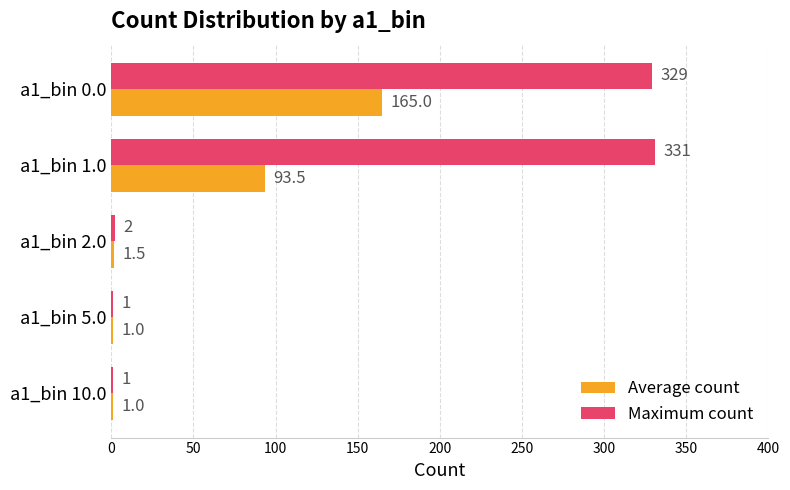

At which category does the chart reach its peak across all series?

a1_bin 1.0